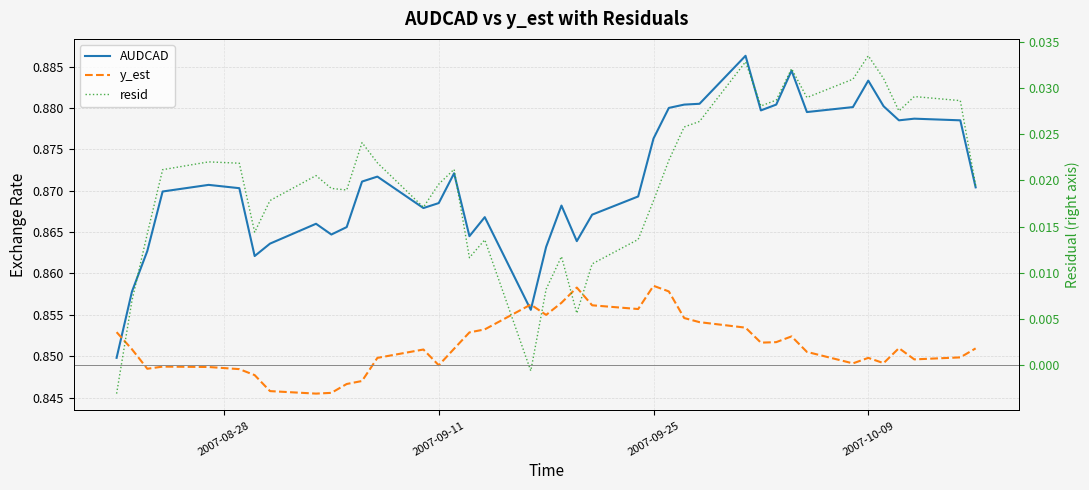

Count the AUDCAD values in the range 0 to 1.

40